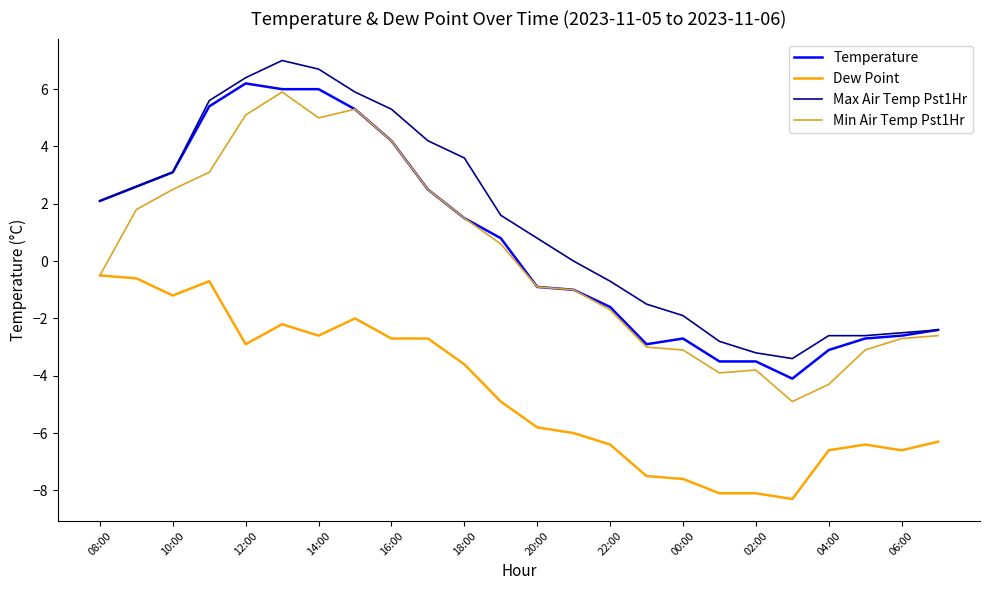

What is the minimum value shown in the chart?

-8.3